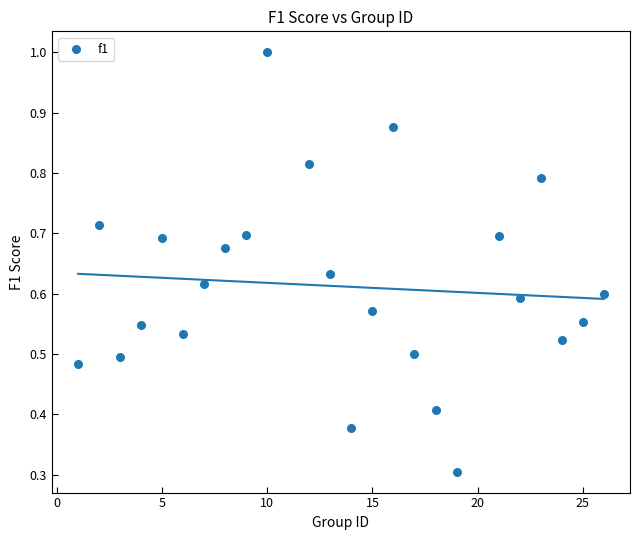

What is the range of X values (max minus min)?

25.0